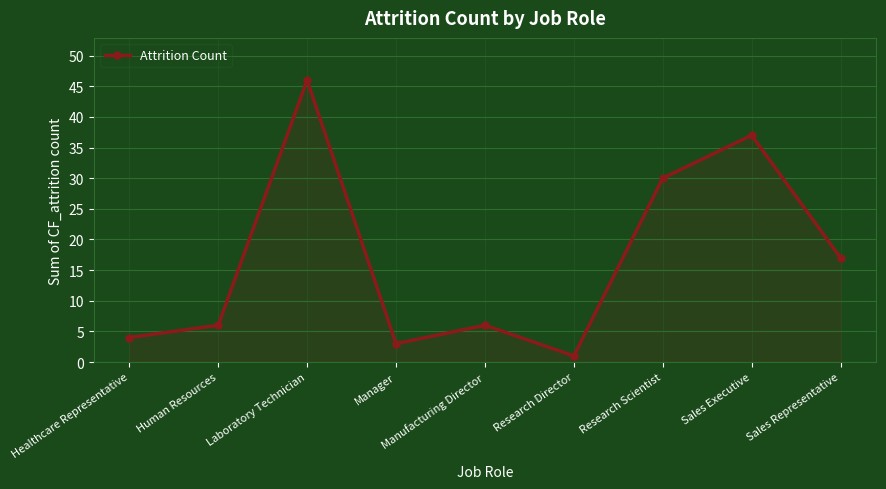

Count the number of categories in the chart.

9